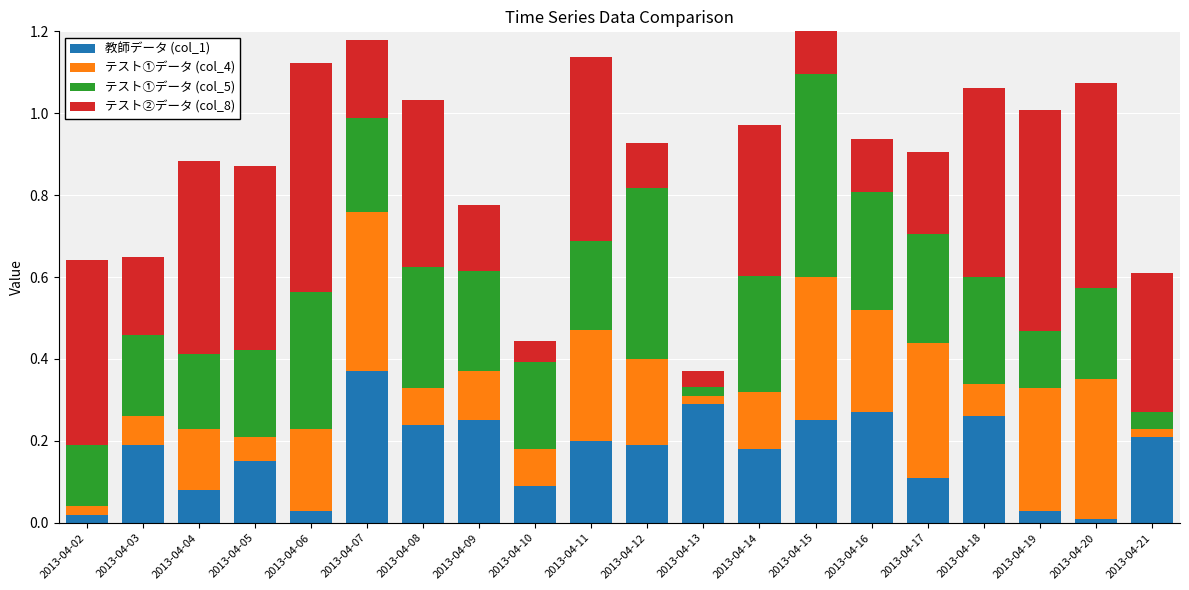

How many bars are there in each group?

4